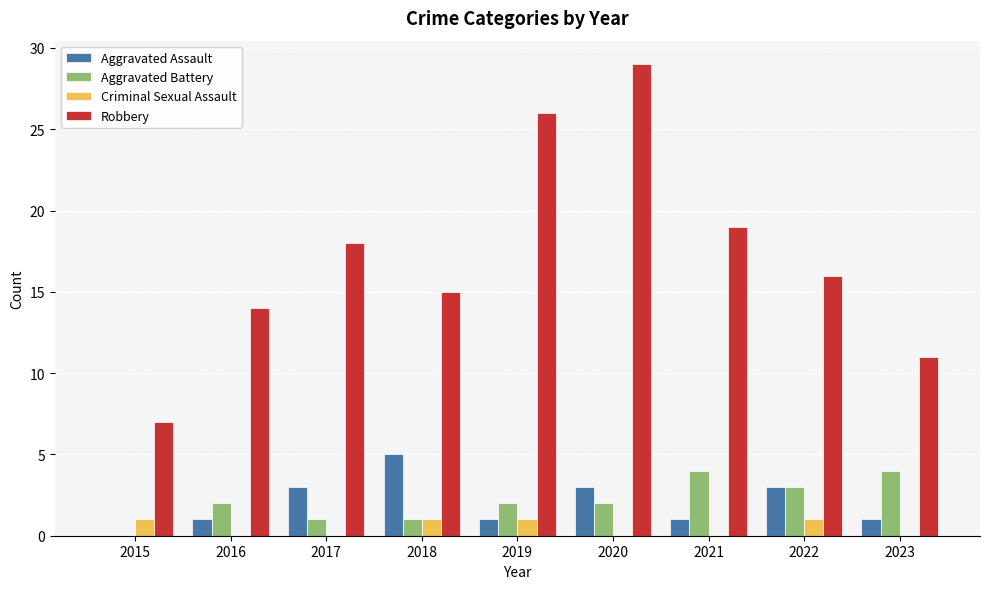

What is the sum of all Aggravated Battery values?

19